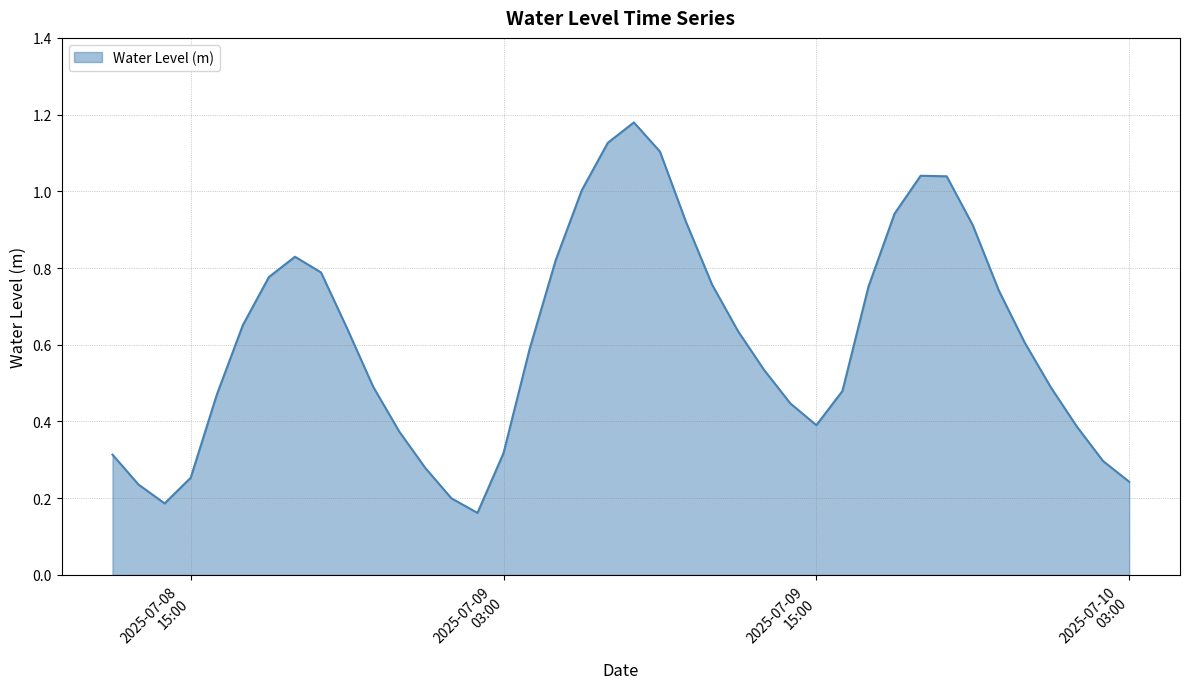

Does the chart have visible grid lines?

Yes